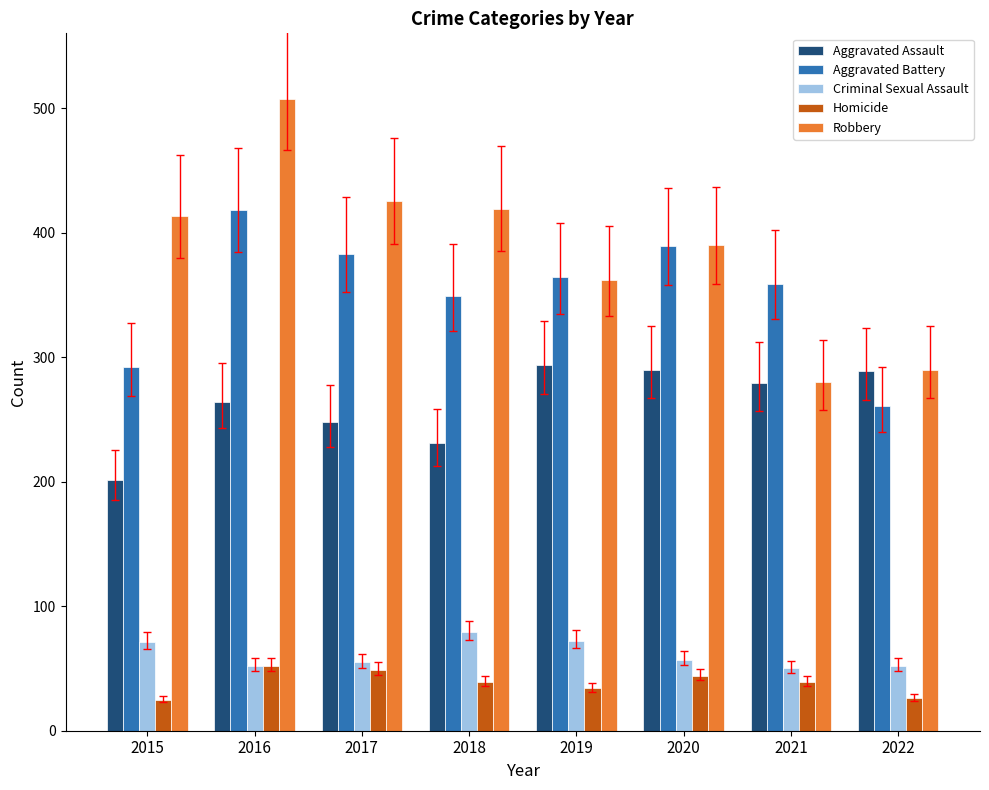

How many values in the Homicide series are below 39?

3